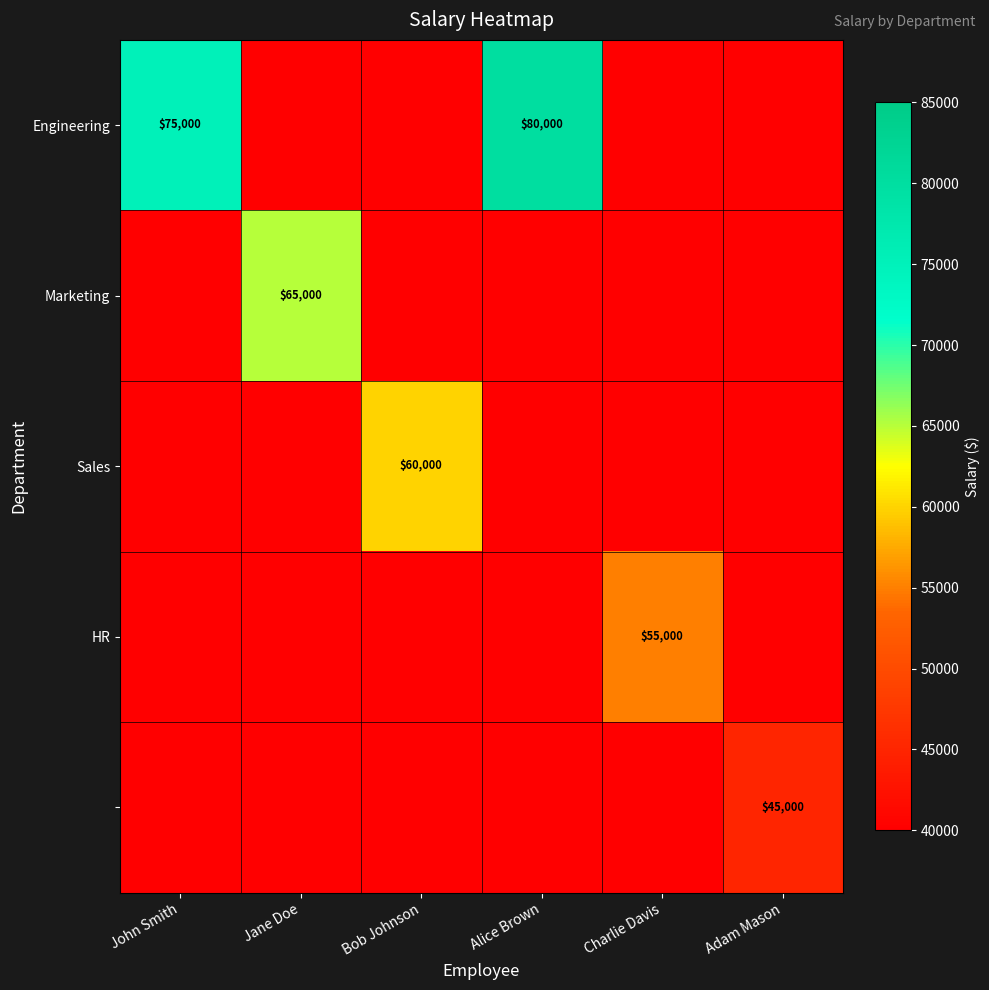

How many distinct data groups are displayed?

5